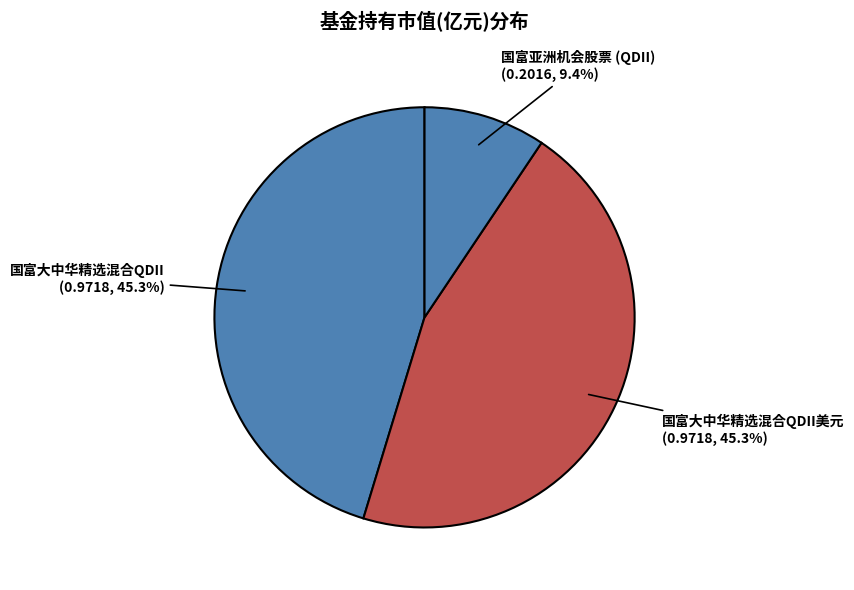

Is there a majority slice in this chart?

No